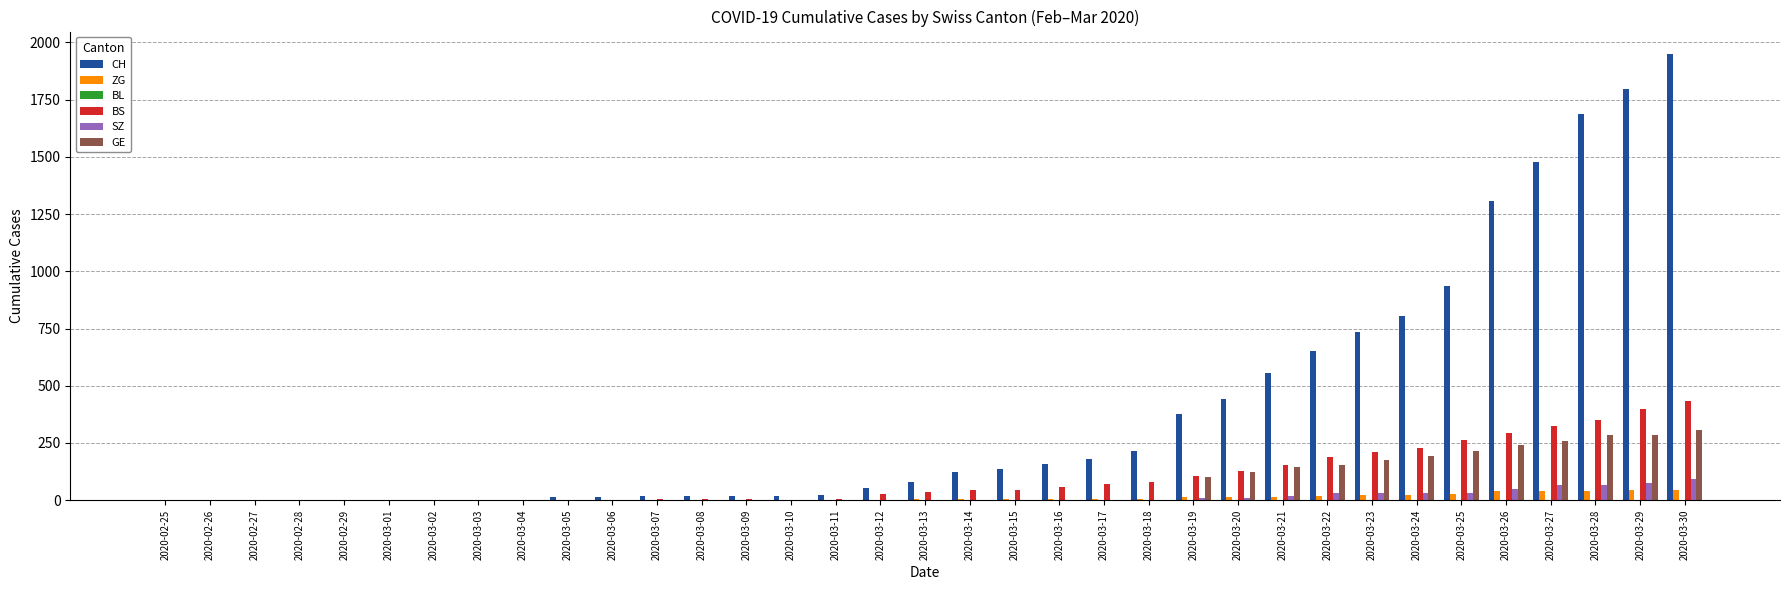

What is the sum of all SZ values?

516